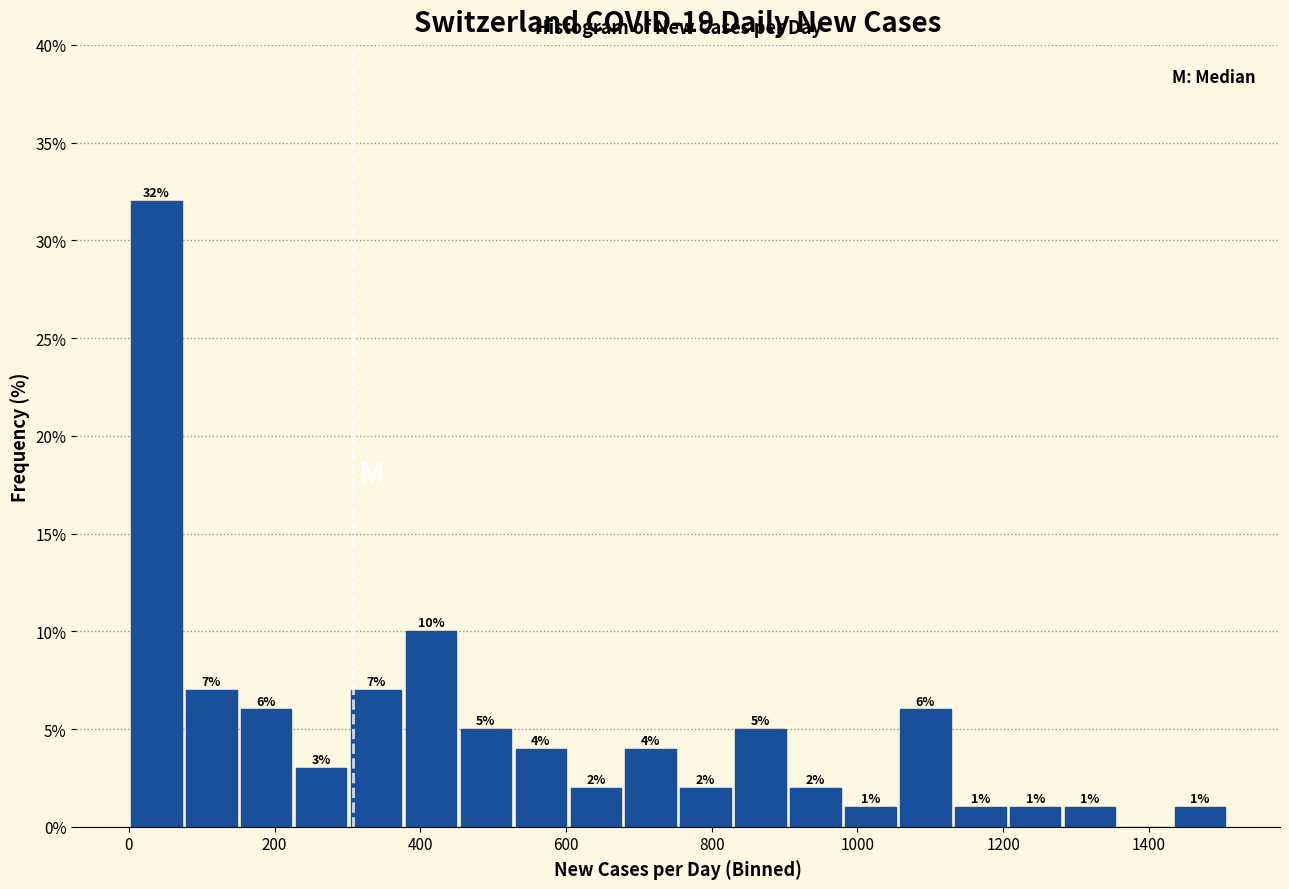

Around what value on the x-axis is the tallest bar? Give the approximate position of its centre, as read against the axis.

40